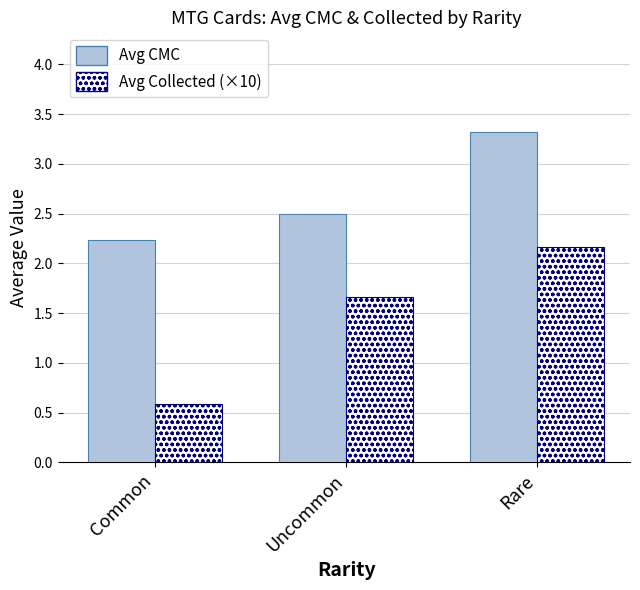

The value of Avg Collected (×10) at Uncommon is 0.9. True or false?

False